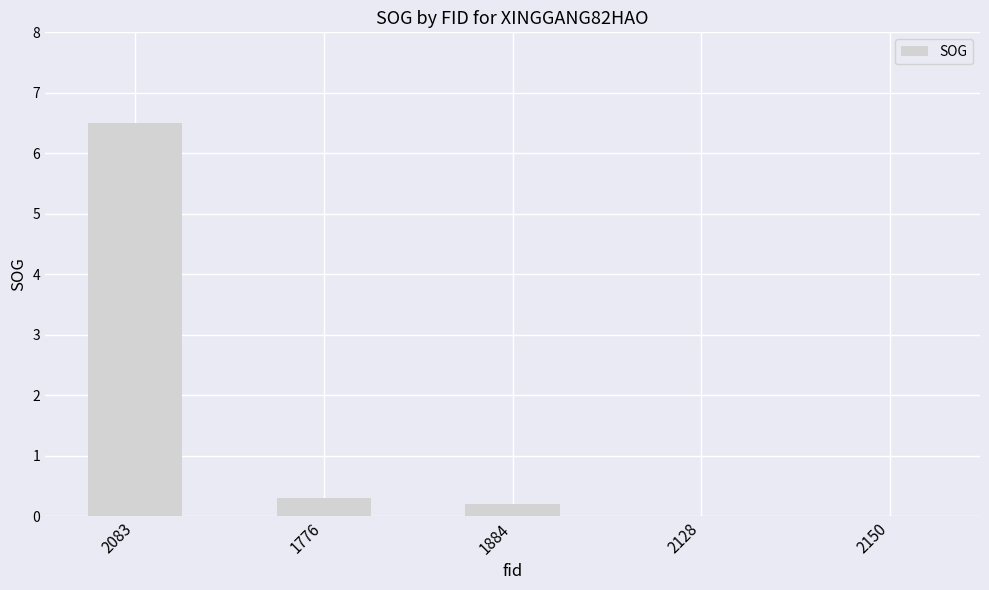

Does the chart contain stacked bars?

No